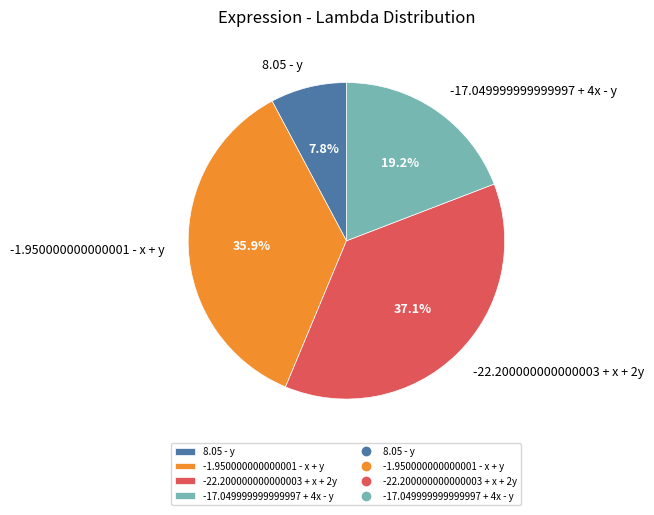

Count the number of slices in the pie.

4